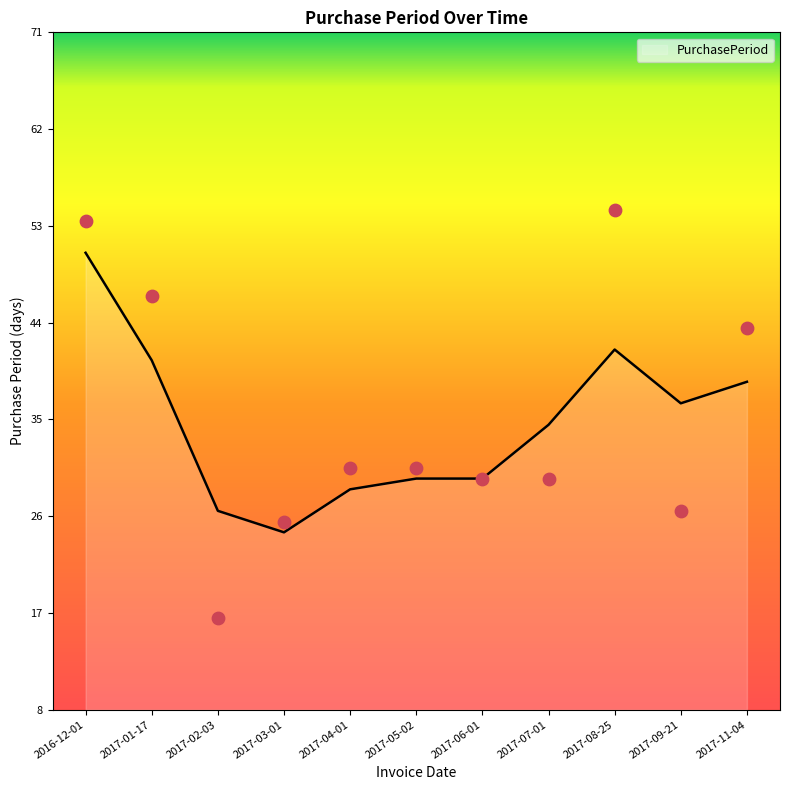

What is the ratio of the value at 2017-04-01 to the value at 2017-09-21?

1.1